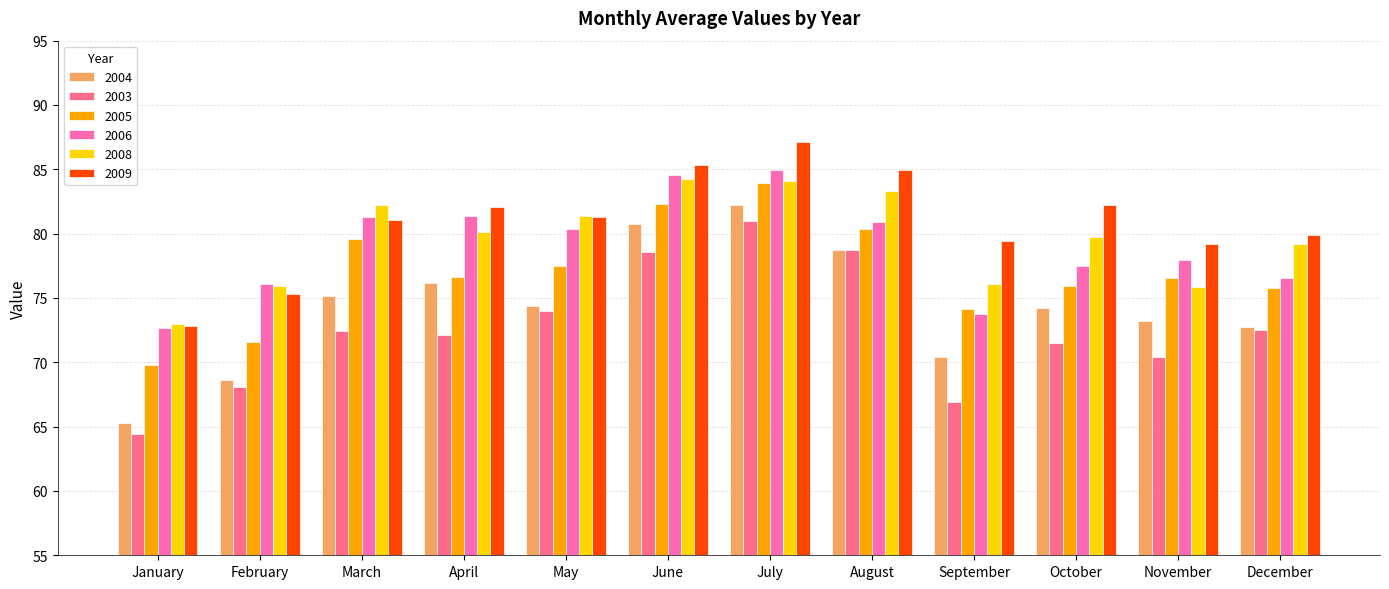

What is the difference between the 2003 values at October and June?

7.1